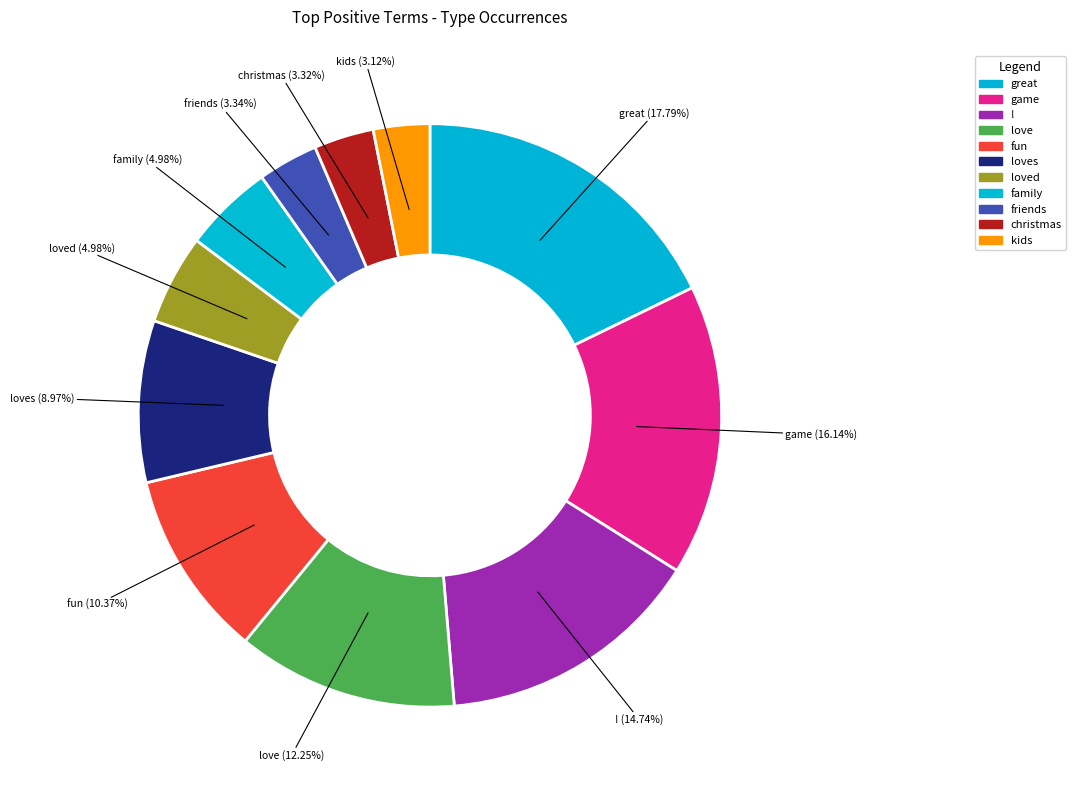

How many segments does this pie chart have?

11